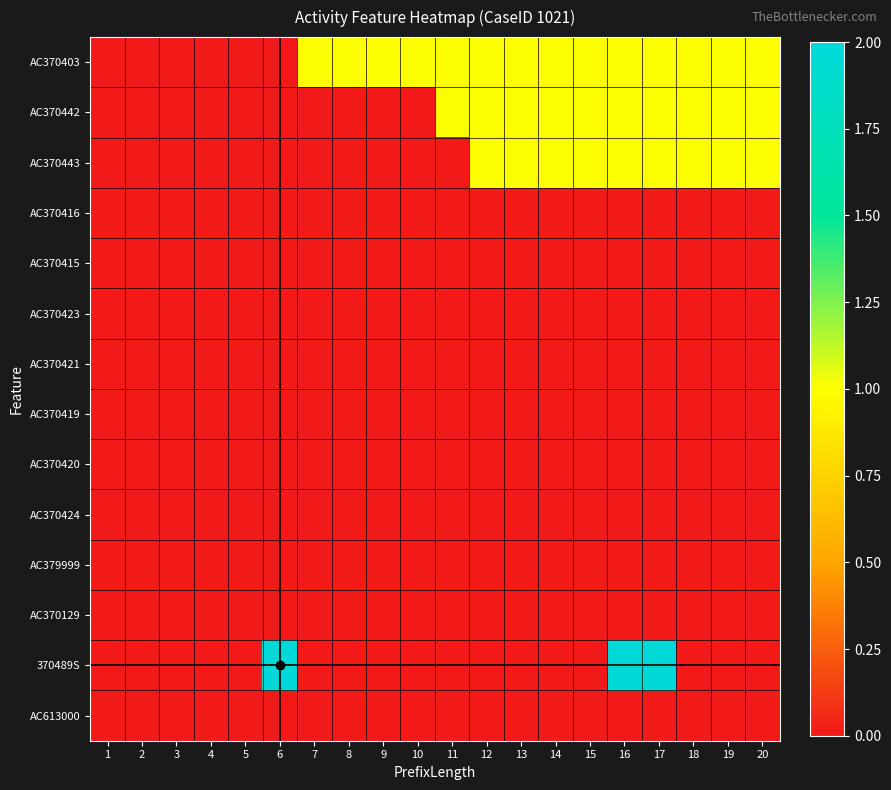

Reading right to left, list all the values displayed in this chart.

AC370403: 20=1	19=1	18=1	17=1	16=1	15=1	14=1	13=1	12=1	11=1	10=1	9=1	8=1	7=1	6=0	5=0	4=0	3=0	2=0	1=0
AC370442: 20=1	19=1	18=1	17=1	16=1	15=1	14=1	13=1	12=1	11=1	10=0	9=0	8=0	7=0	6=0	5=0	4=0	3=0	2=0	1=0
AC370443: 20=1	19=1	18=1	17=1	16=1	15=1	14=1	13=1	12=1	11=0	10=0	9=0	8=0	7=0	6=0	5=0	4=0	3=0	2=0	1=0
AC370416: 20=0	19=0	18=0	17=0	16=0	15=0	14=0	13=0	12=0	11=0	10=0	9=0	8=0	7=0	6=0	5=0	4=0	3=0	2=0	1=0
AC370415: 20=0	19=0	18=0	17=0	16=0	15=0	14=0	13=0	12=0	11=0	10=0	9=0	8=0	7=0	6=0	5=0	4=0	3=0	2=0	1=0
AC370423: 20=0	19=0	18=0	17=0	16=0	15=0	14=0	13=0	12=0	11=0	10=0	9=0	8=0	7=0	6=0	5=0	4=0	3=0	2=0	1=0
AC370421: 20=0	19=0	18=0	17=0	16=0	15=0	14=0	13=0	12=0	11=0	10=0	9=0	8=0	7=0	6=0	5=0	4=0	3=0	2=0	1=0
AC370419: 20=0	19=0	18=0	17=0	16=0	15=0	14=0	13=0	12=0	11=0	10=0	9=0	8=0	7=0	6=0	5=0	4=0	3=0	2=0	1=0
AC370420: 20=0	19=0	18=0	17=0	16=0	15=0	14=0	13=0	12=0	11=0	10=0	9=0	8=0	7=0	6=0	5=0	4=0	3=0	2=0	1=0
AC370424: 20=0	19=0	18=0	17=0	16=0	15=0	14=0	13=0	12=0	11=0	10=0	9=0	8=0	7=0	6=0	5=0	4=0	3=0	2=0	1=0
AC379999: 20=0	19=0	18=0	17=0	16=0	15=0	14=0	13=0	12=0	11=0	10=0	9=0	8=0	7=0	6=0	5=0	4=0	3=0	2=0	1=0
AC370129: 20=0	19=0	18=0	17=0	16=0	15=0	14=0	13=0	12=0	11=0	10=0	9=0	8=0	7=0	6=0	5=0	4=0	3=0	2=0	1=0
370489S: 20=0	19=0	18=0	17=2	16=2	15=0	14=0	13=0	12=0	11=0	10=0	9=0	8=0	7=0	6=2	5=0	4=0	3=0	2=0	1=0
AC613000: 20=0	19=0	18=0	17=0	16=0	15=0	14=0	13=0	12=0	11=0	10=0	9=0	8=0	7=0	6=0	5=0	4=0	3=0	2=0	1=0